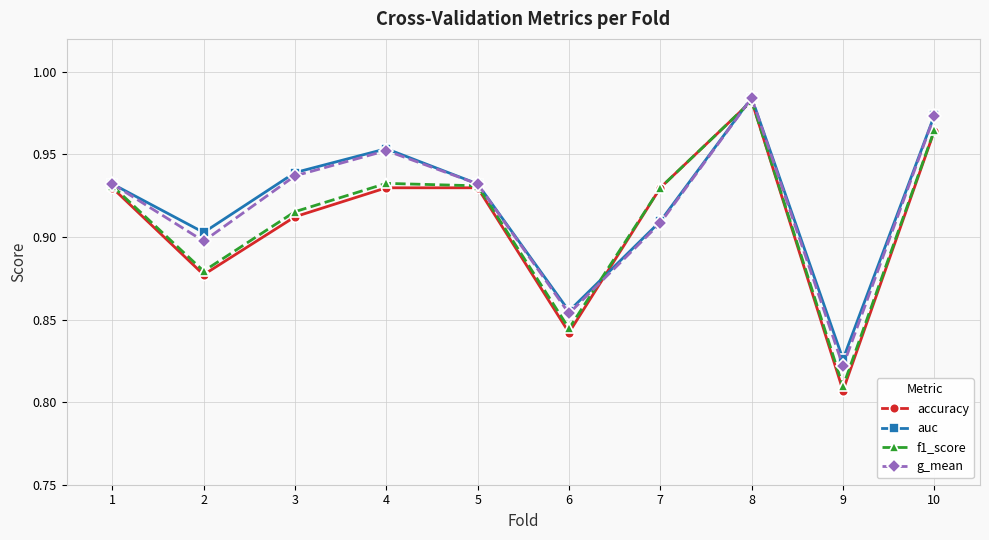

True or false: g_mean has a value of 1.2 at 5.

False